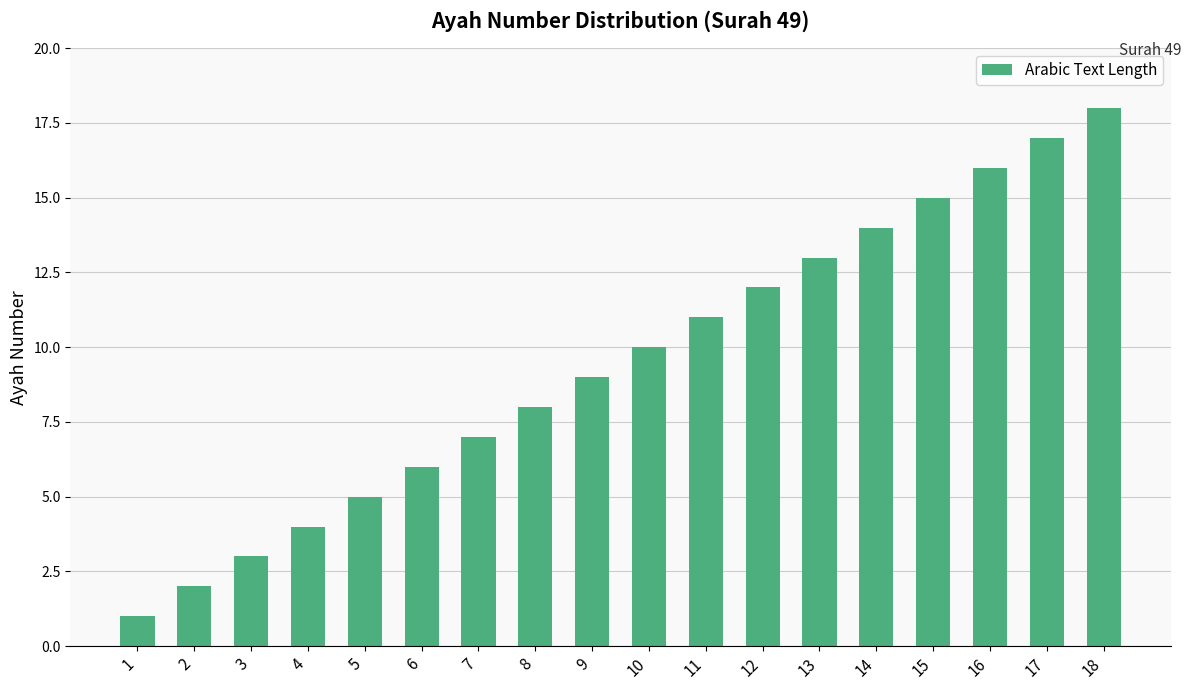

What is the change in value from 10 to 18?

+8